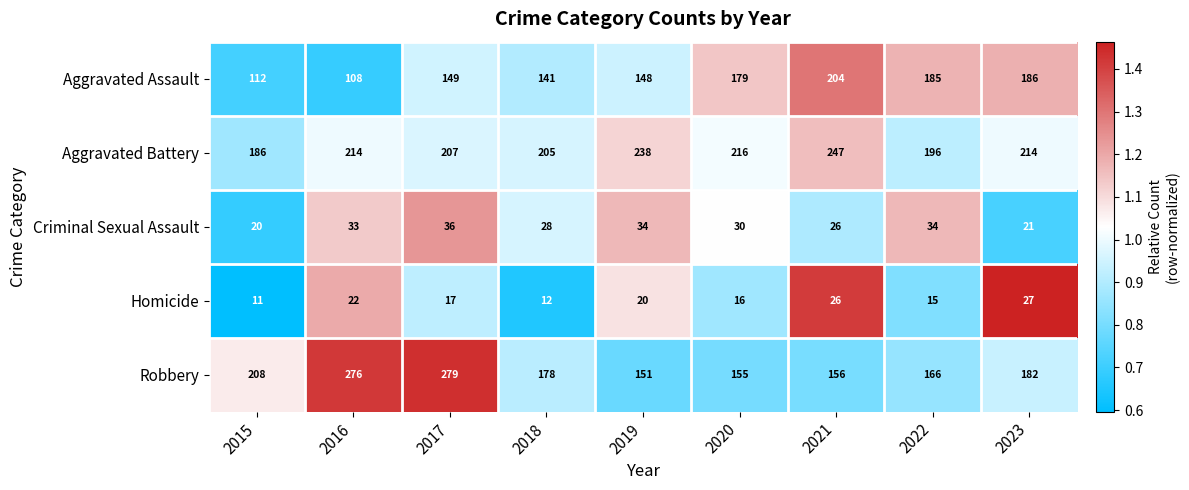

How many categories are shown in the chart?

9